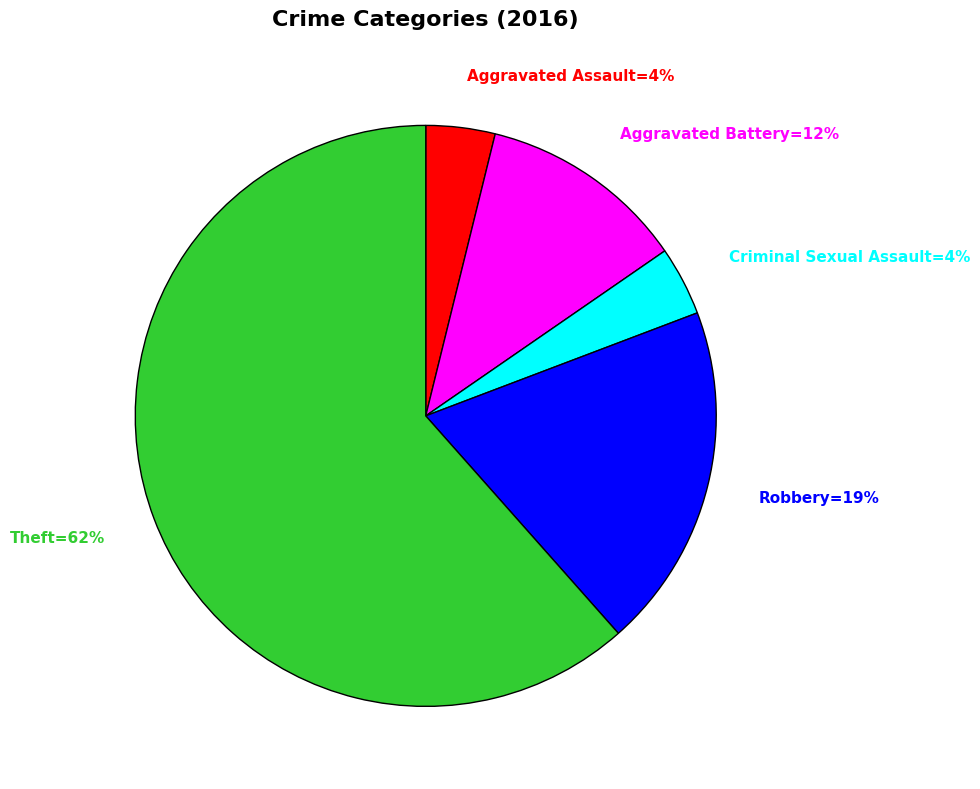

To the nearest percent, what percentage of the pie is Aggravated Battery=12%?

12%